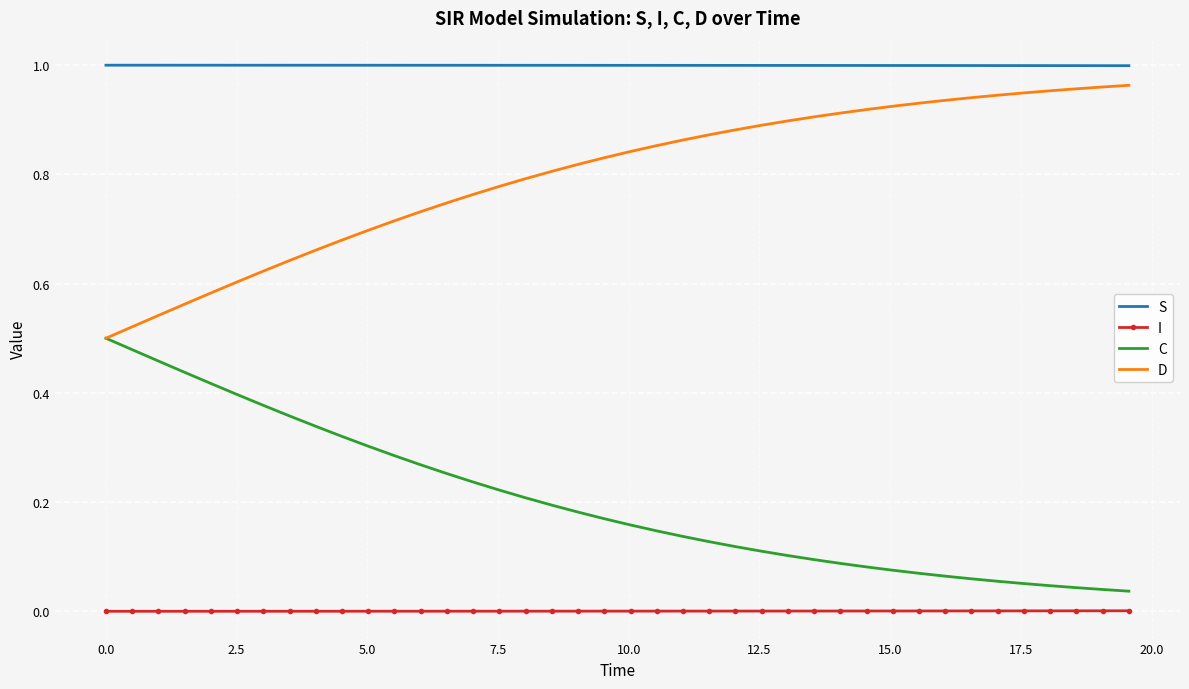

True or false: S and C intersect in this chart.

False